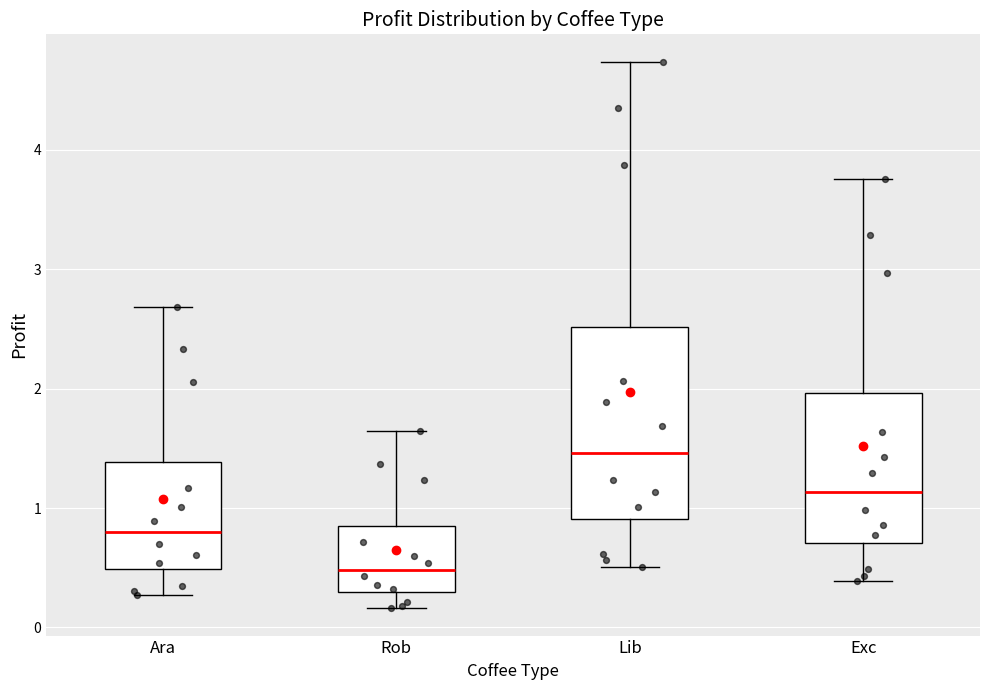

Where is the lower edge of the box for Ara on the y-axis? The values are not printed on the chart, so give them approximately, as read against the axis.

0.5